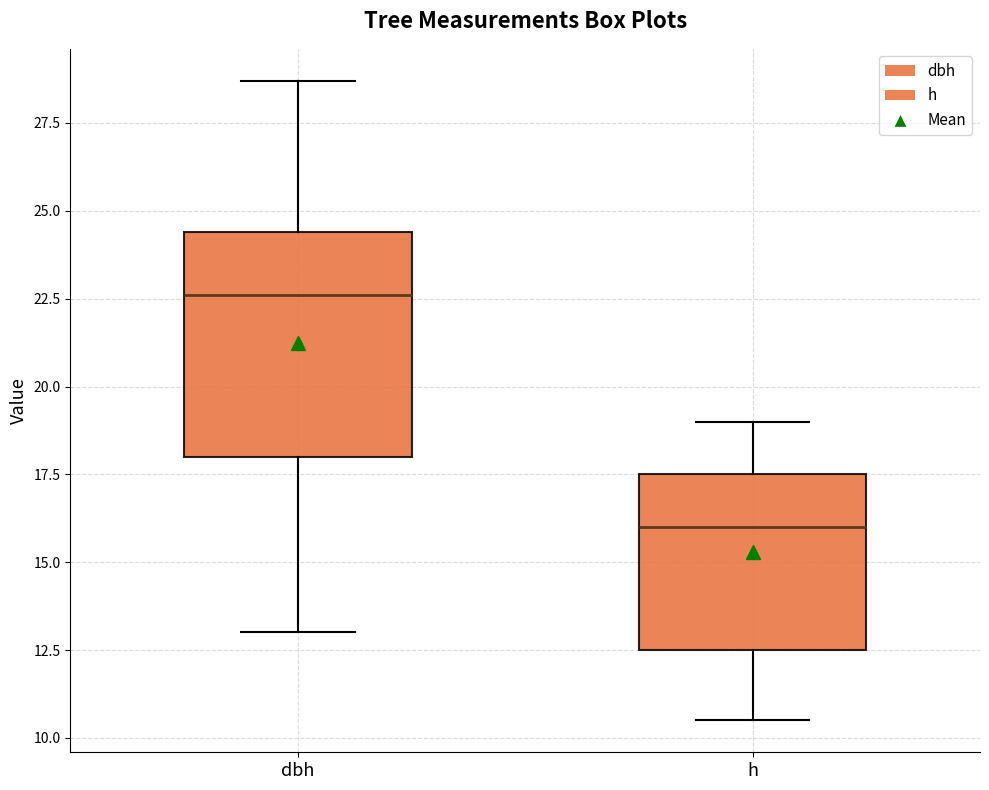

Reading left to right, transcribe this box plot: for each box, give where its median line is, the range the box spans, and where its two whiskers end, as read against the y-axis. The values are not printed on the chart, so give them approximately, as read against the axis.

dbh: median 22.5, box 18.0 to 24.5, whiskers 13.0 to 28.5
h: median 16.0, box 12.5 to 17.5, whiskers 10.5 to 19.0